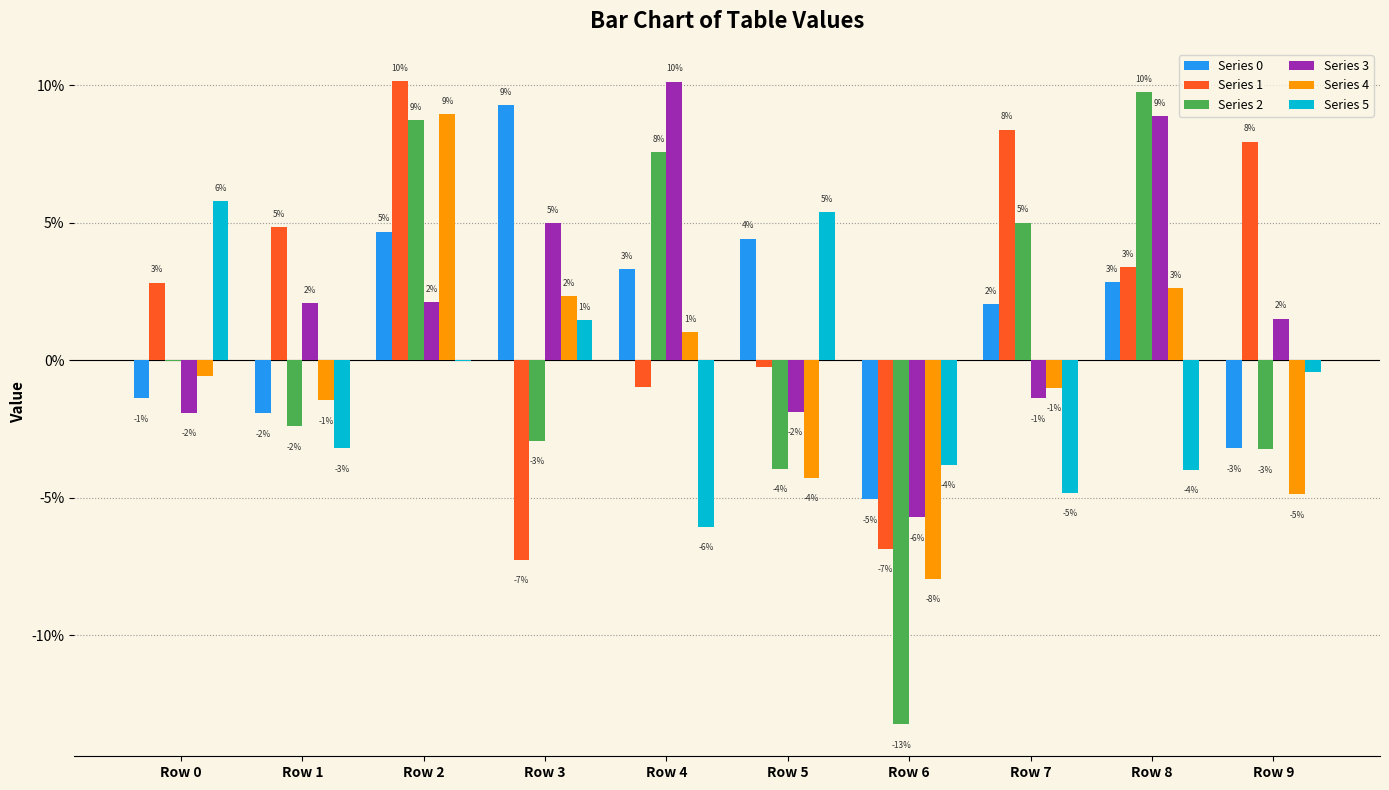

Which series has the largest total across all categories?

Series 1